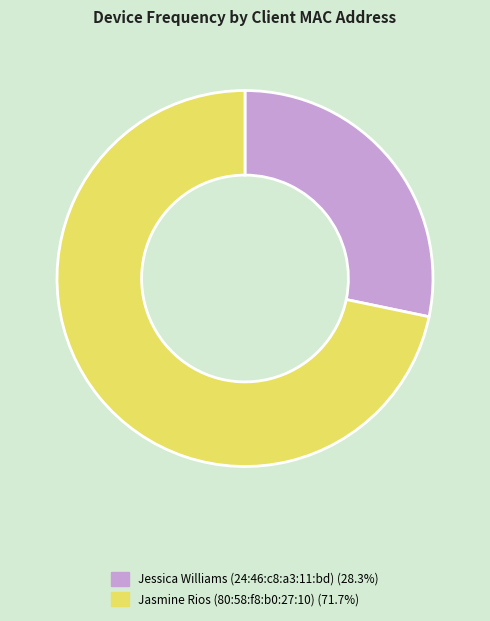

What is the ratio of the value at Jasmine Rios (80:58:f8:b0:27:10) to the value at Jessica Williams (24:46:c8:a3:11:bd)?

2.5